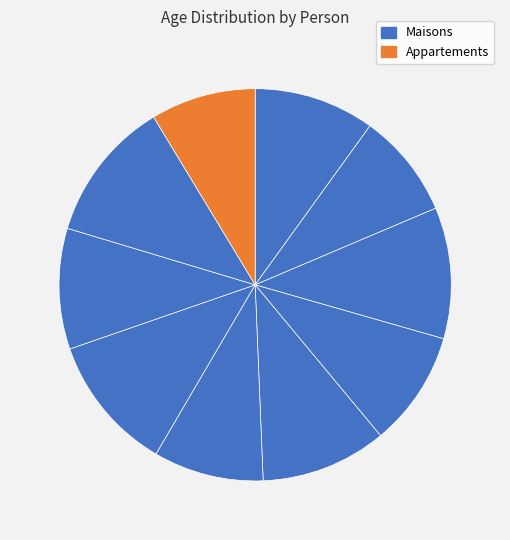

Count the number of slices in the pie.

10